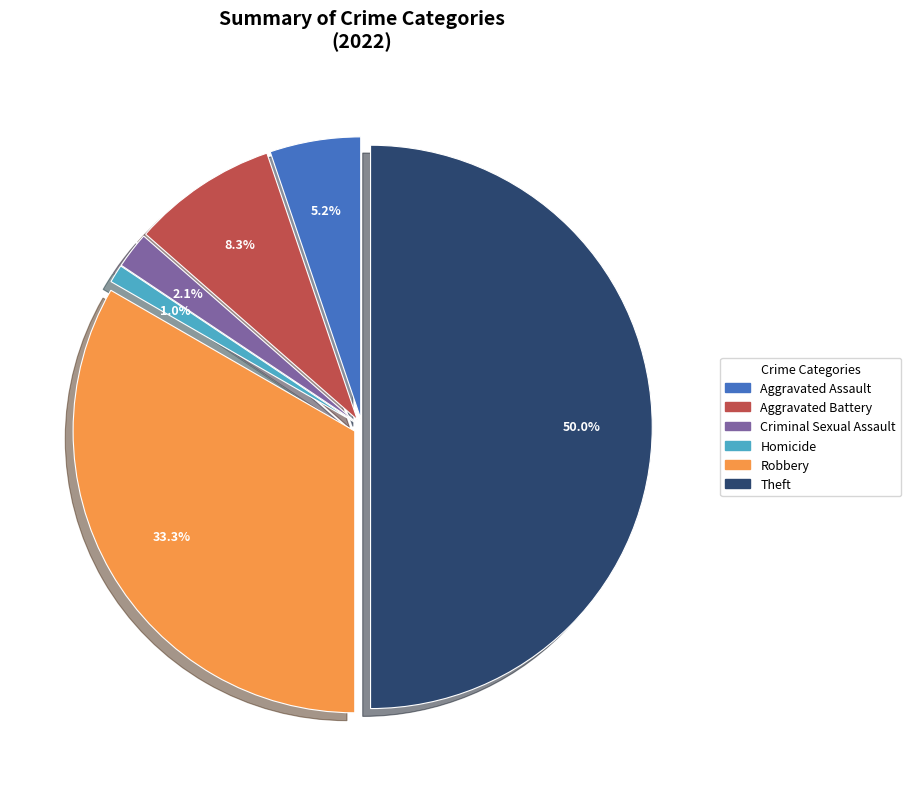

What is the largest slice in the pie chart?

Theft